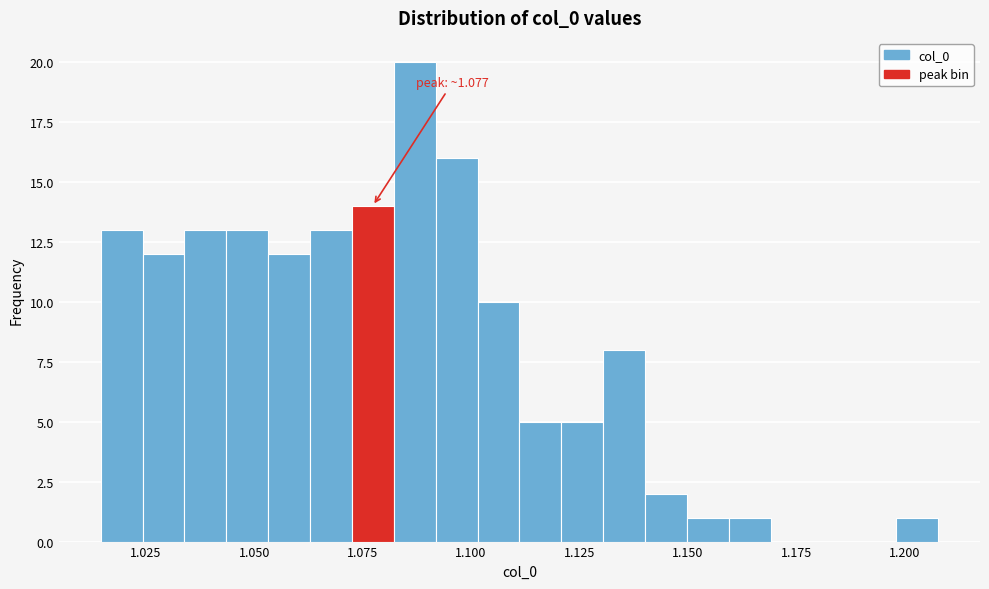

Read against the x-axis, roughly where is the centre of the tallest bar?

1.085